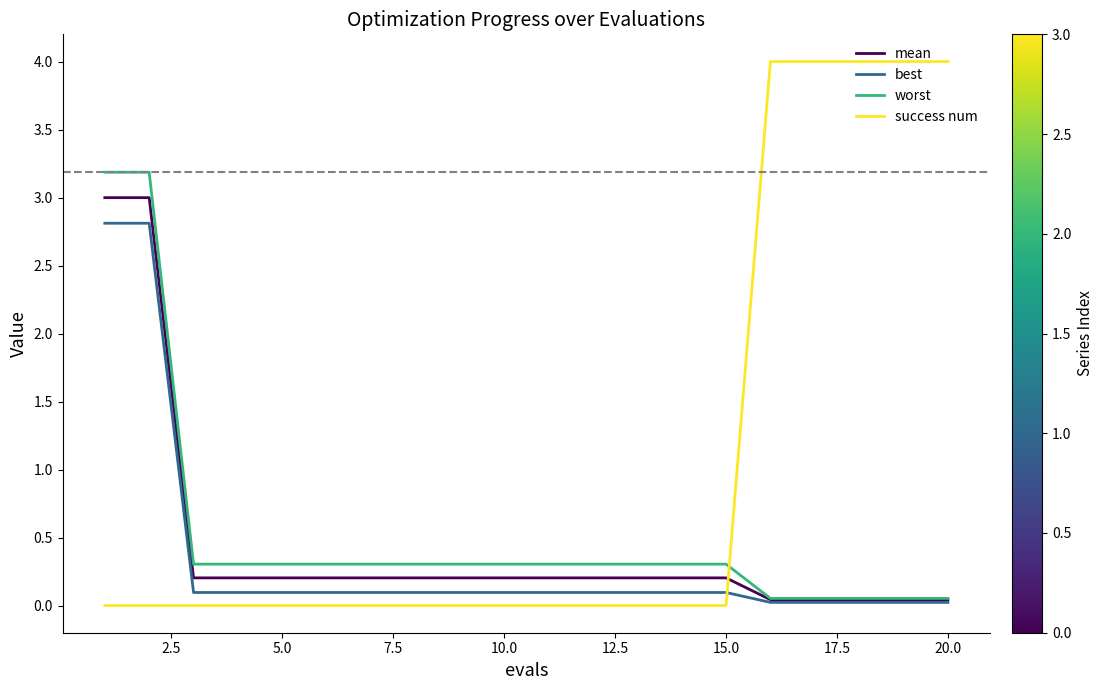

Rank the series by their maximum value, from highest to lowest.

success num, worst, mean, best